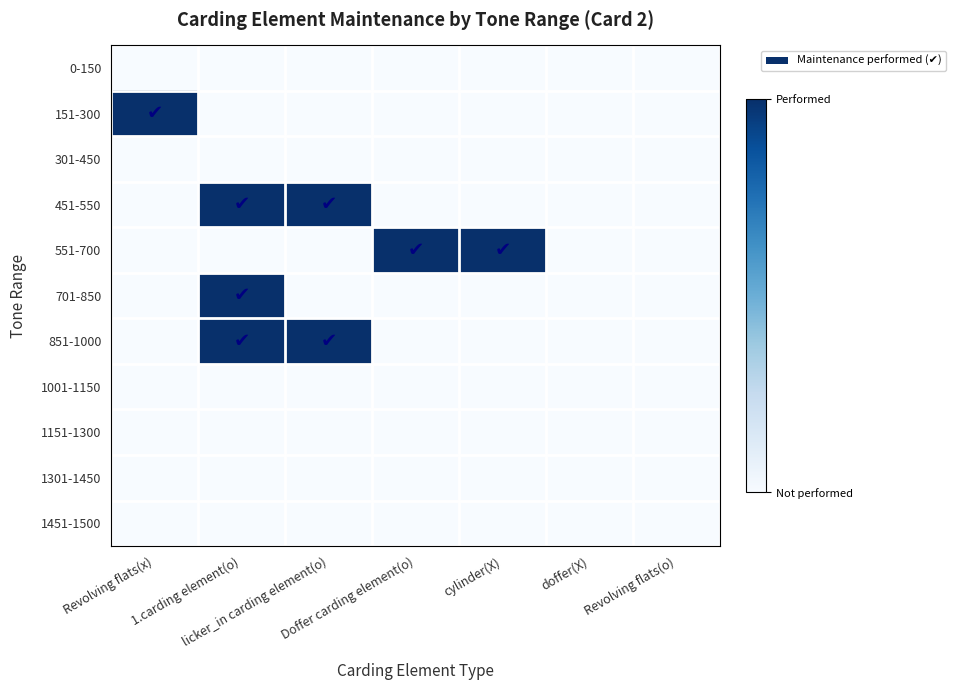

Rank the series by their maximum value, from highest to lowest.

151-300, 451-550, 551-700, 701-850, 851-1000, 0-150, 301-450, 1001-1150, 1151-1300, 1301-1450, 1451-1500